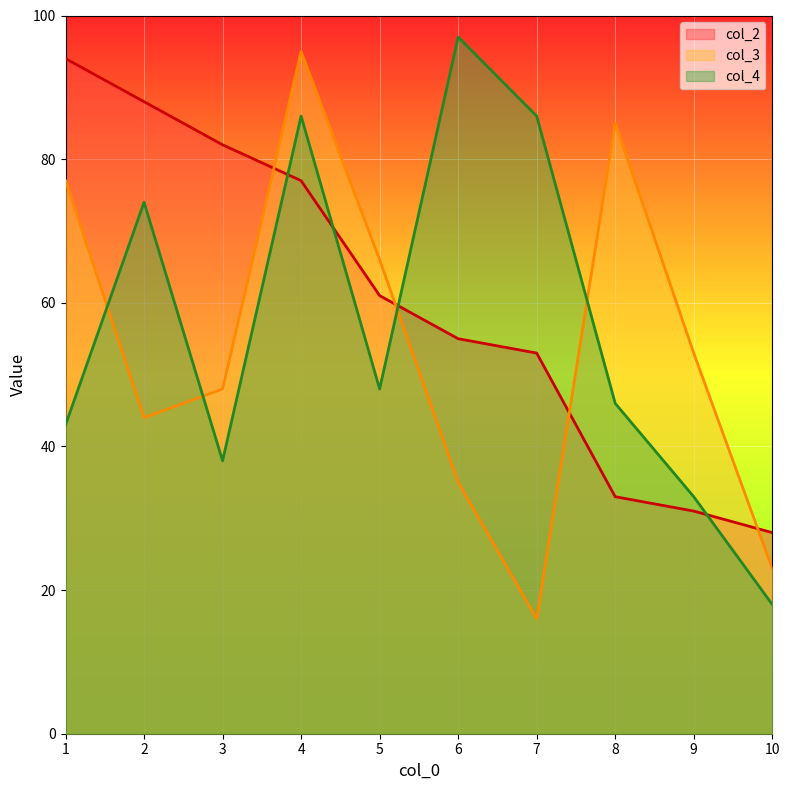

Which series changed the most between 1 and 9?

col_2